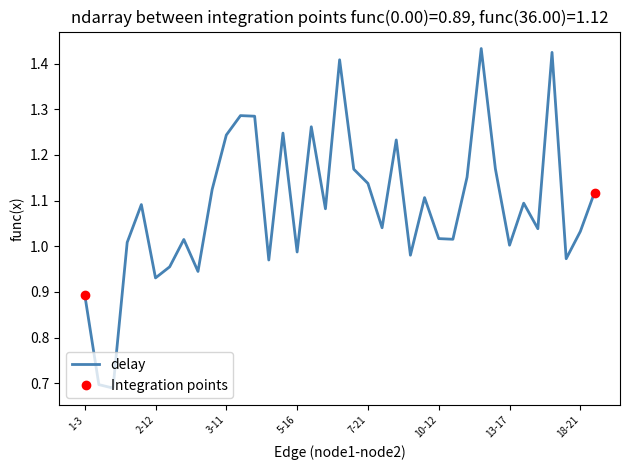

How many categories are shown in the chart?

37